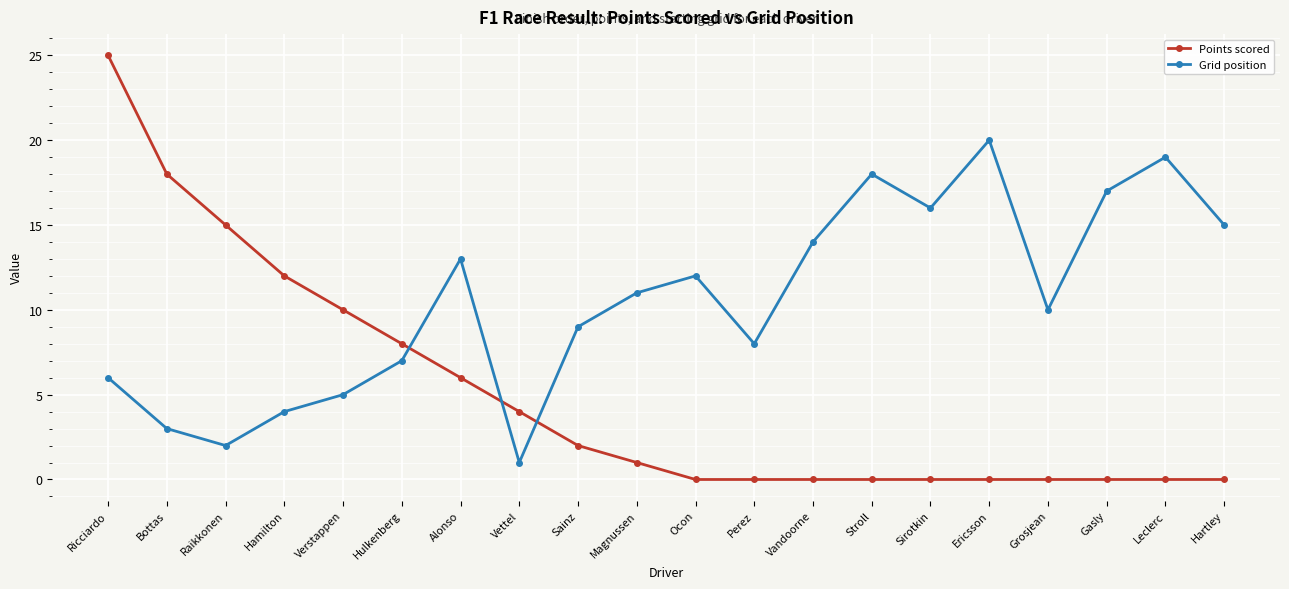

What is the sum of all Grid position values?

210